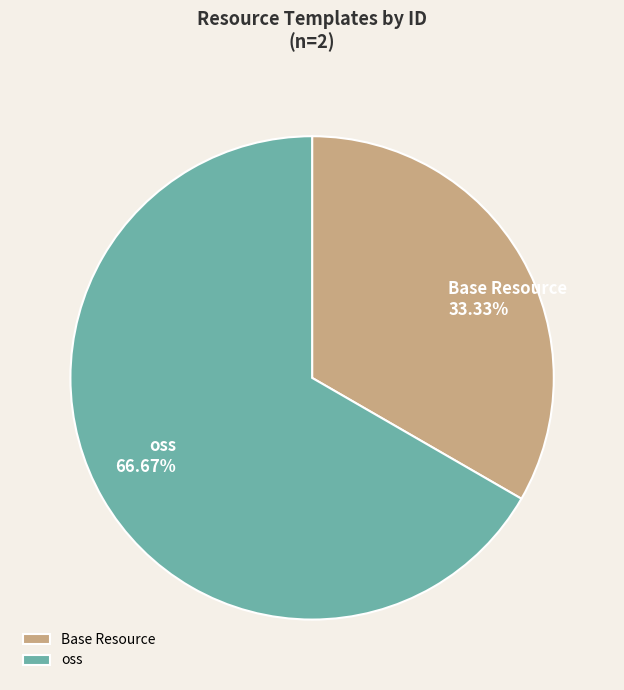

To the nearest percent, what percentage of the pie is Base Resource?

33%